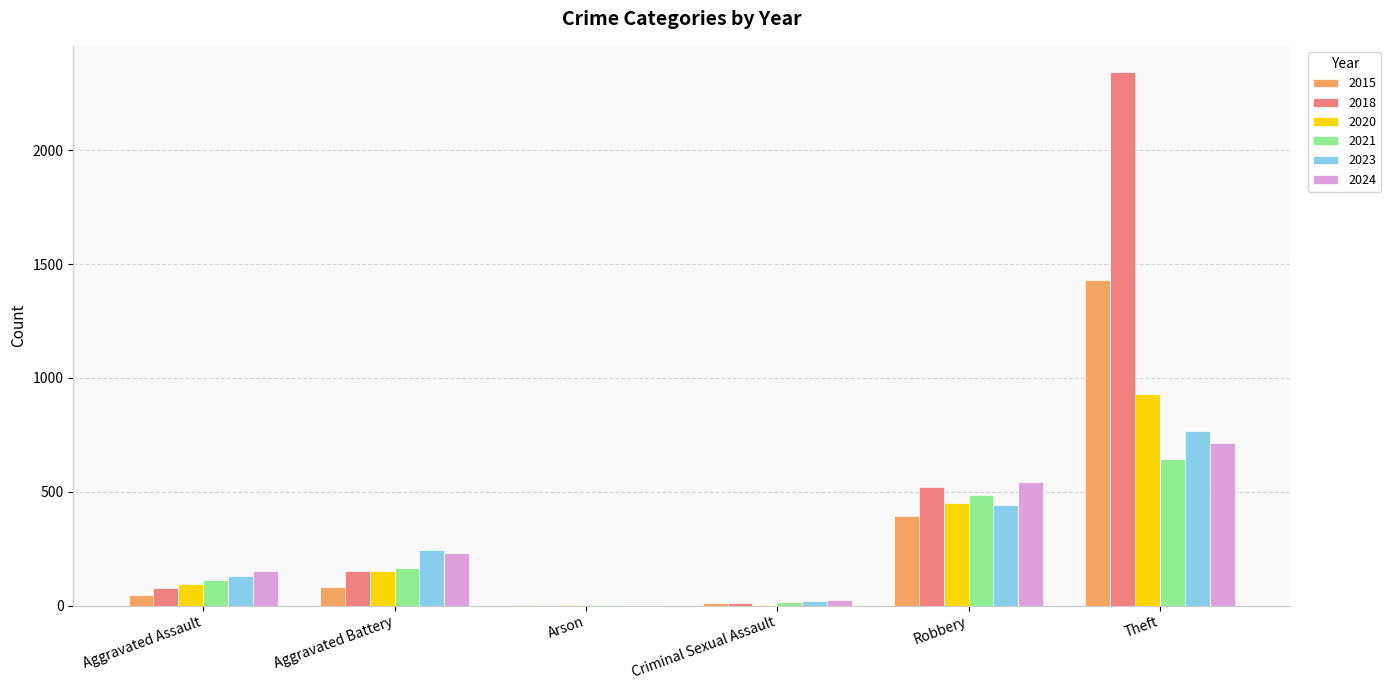

What is the sum of all 2024 values?

1665